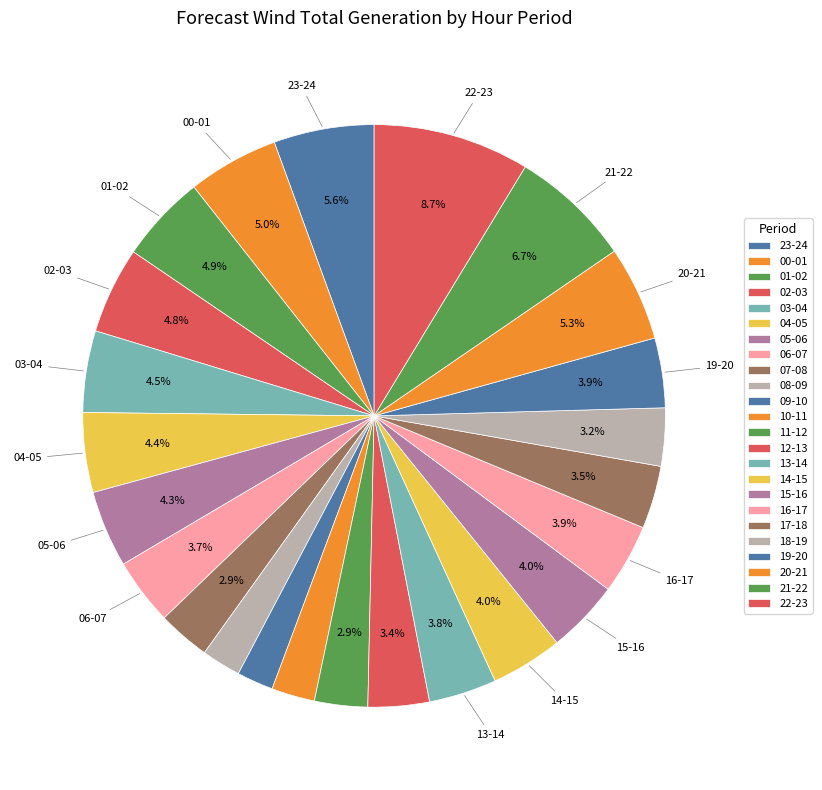

What is the total percentage of 03-04 and 05-06?

8.8%